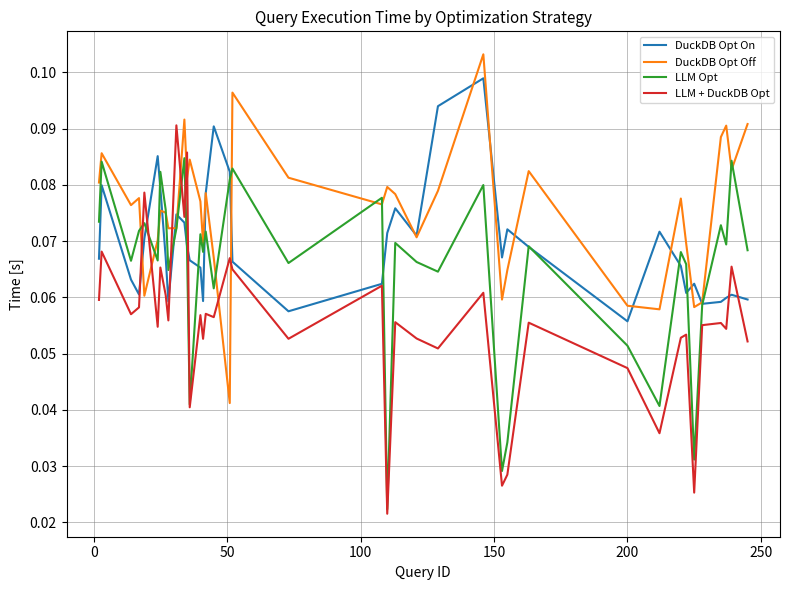

How many distinct data groups are displayed?

4